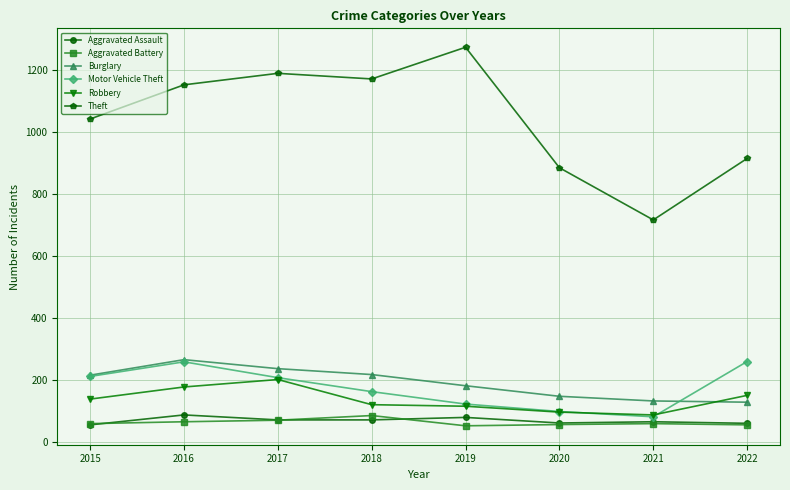

Where is Theft nearest to the value 994?

2015